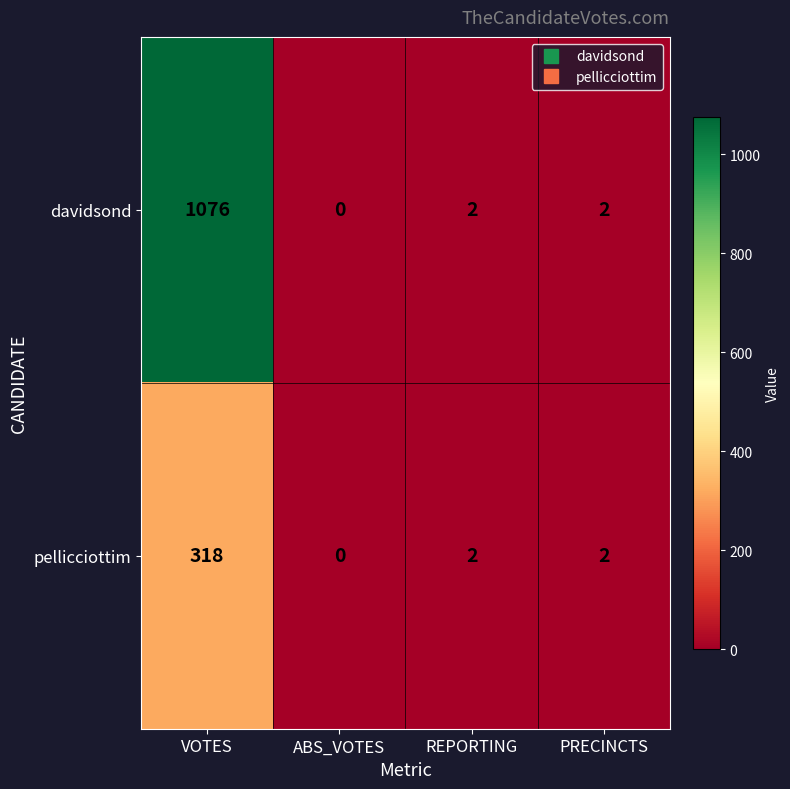

True or false: davidsond has a value of 2 at PRECINCTS.

True